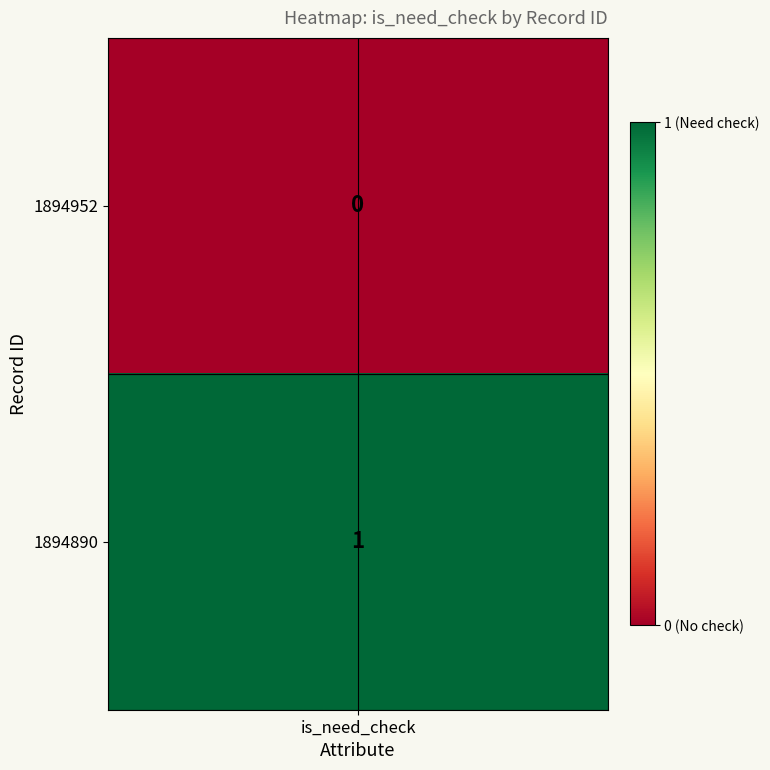

Reading right to left, extract all data points from this chart.

1894890=1	1894952=0